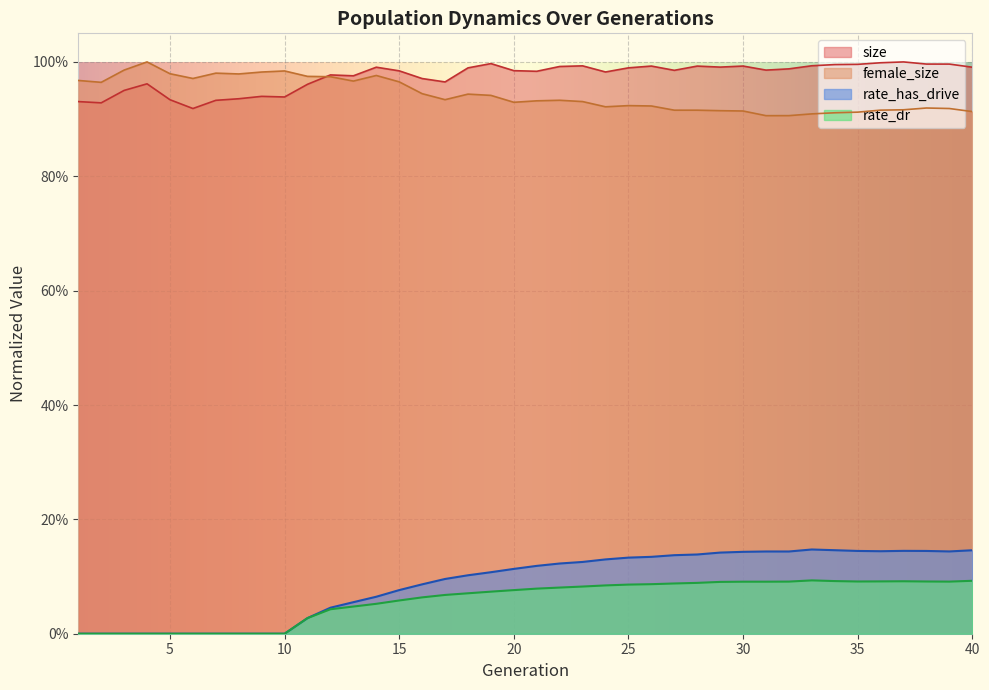

Rank the series by their maximum value, from highest to lowest.

size, female_size, rate_has_drive, rate_dr